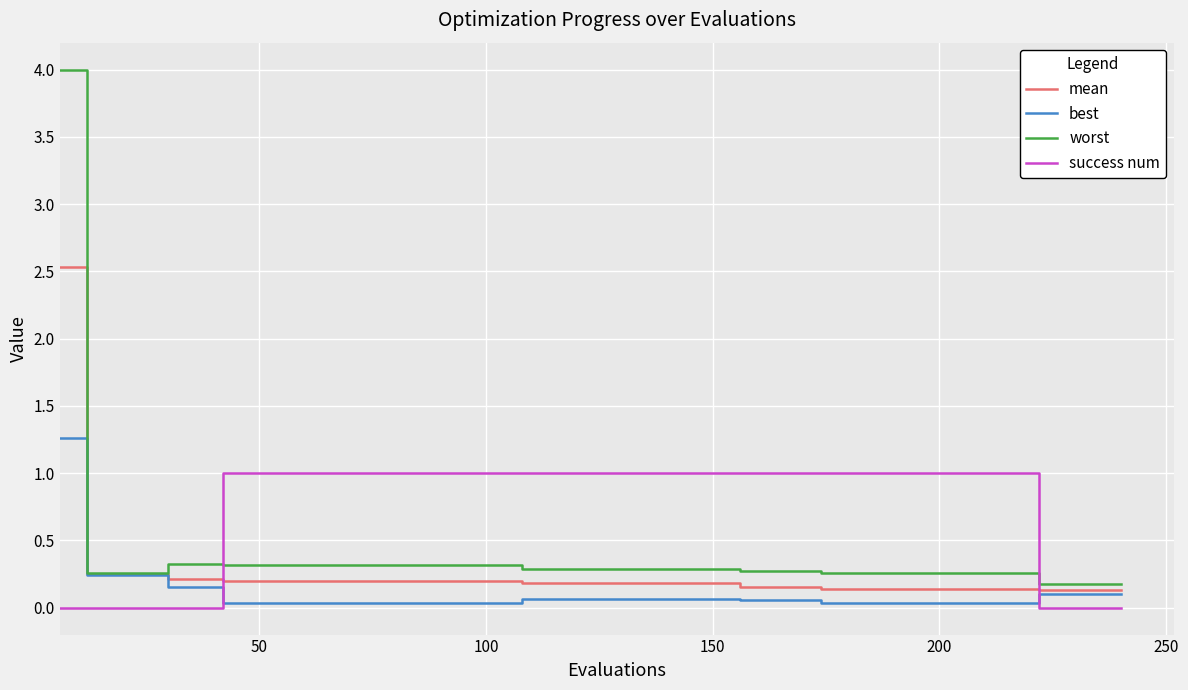

Which series has the largest total across all categories?

success num